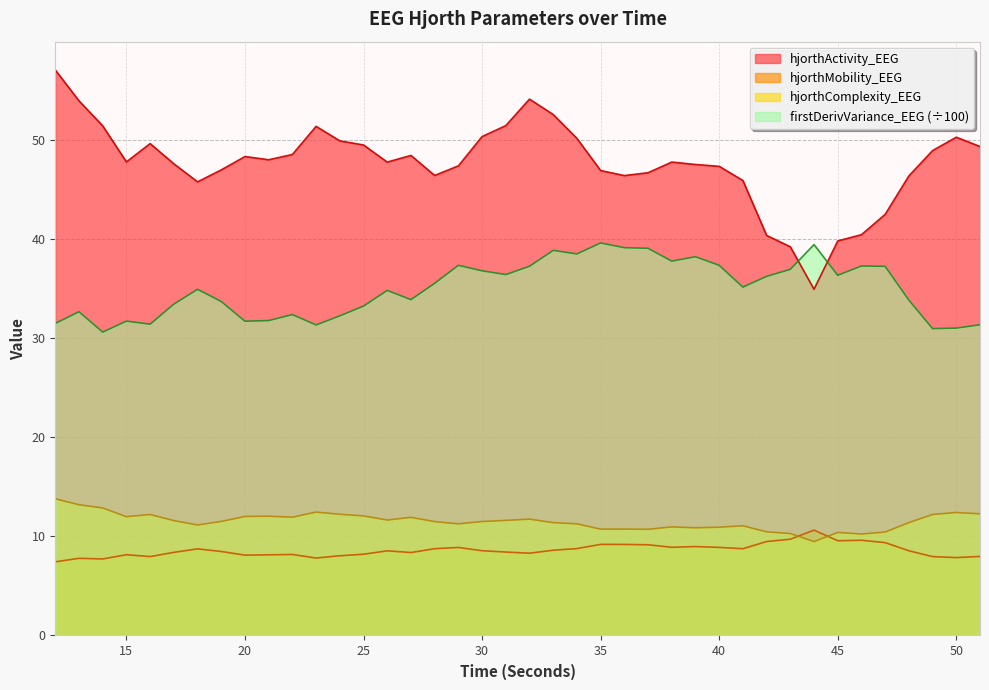

At how many categories does at least one series exceed 41?

35